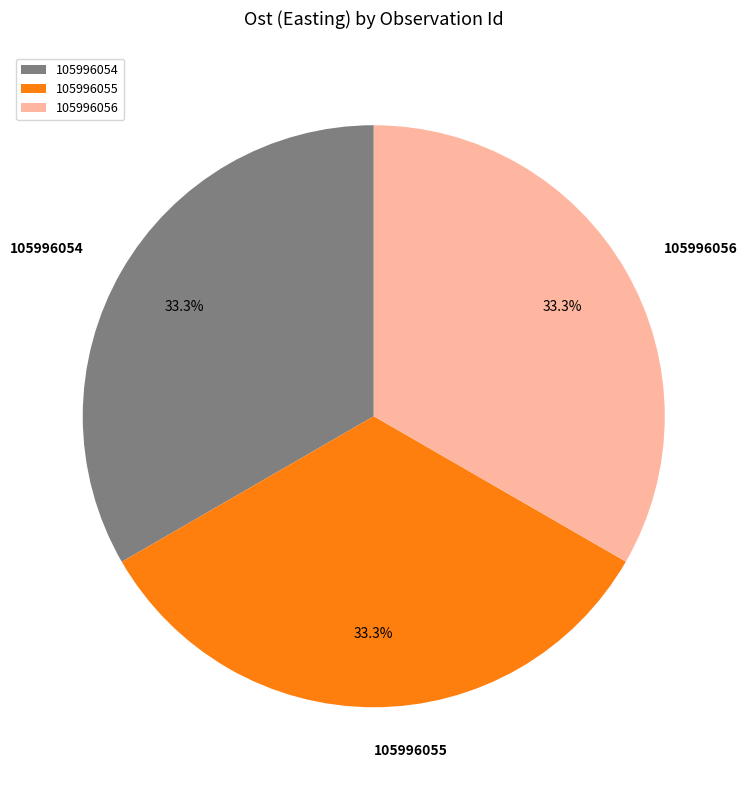

Does any single category account for the majority?

No